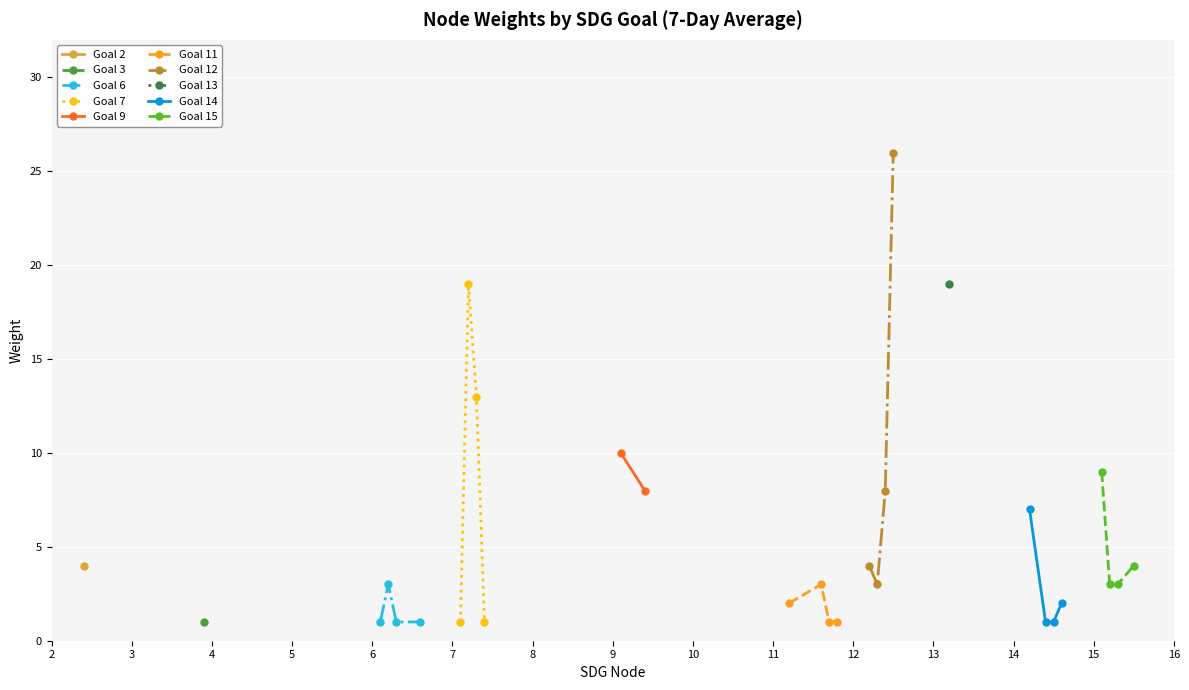

Does the chart display data point markers on the line(s)?

Yes